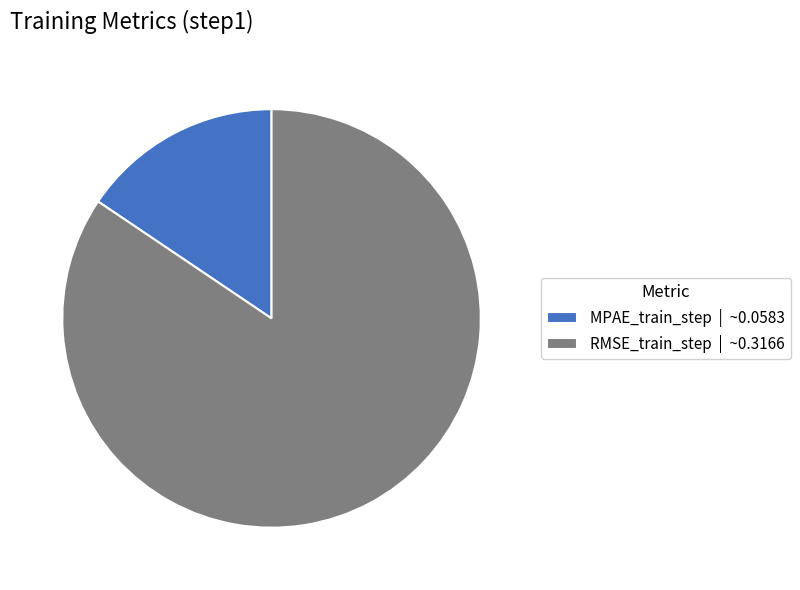

Rank the categories by value from lowest to highest.

MPAE_train_step, RMSE_train_step